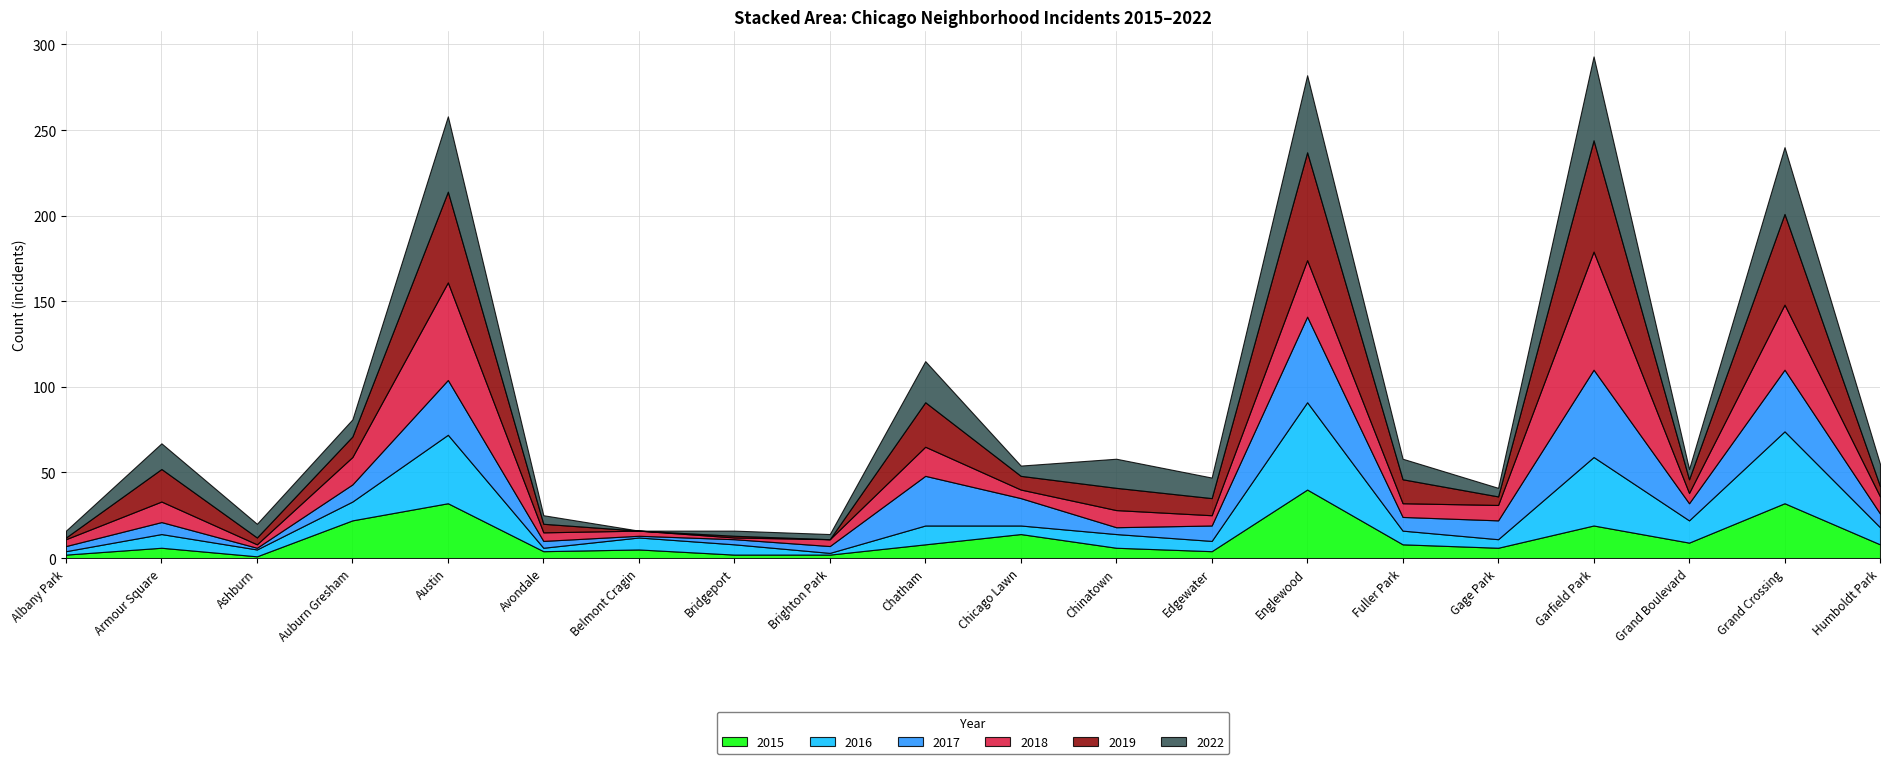

Between Albany Park and Belmont Cragin, which series saw the biggest shift?

2016